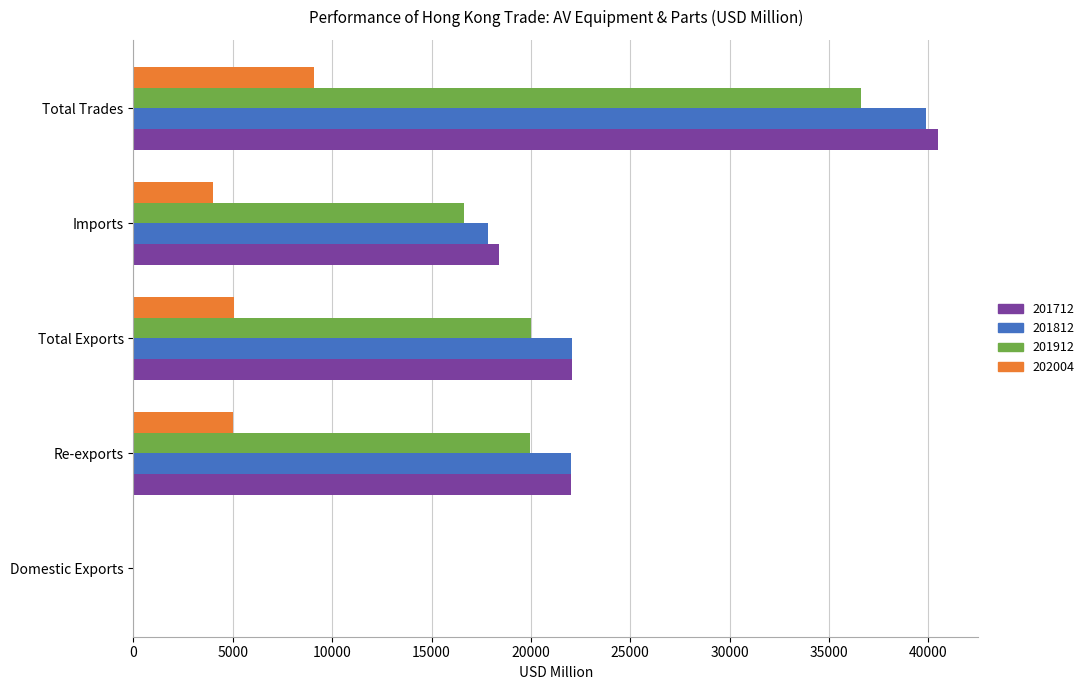

Which series changed the most between Domestic Exports and Imports?

201712